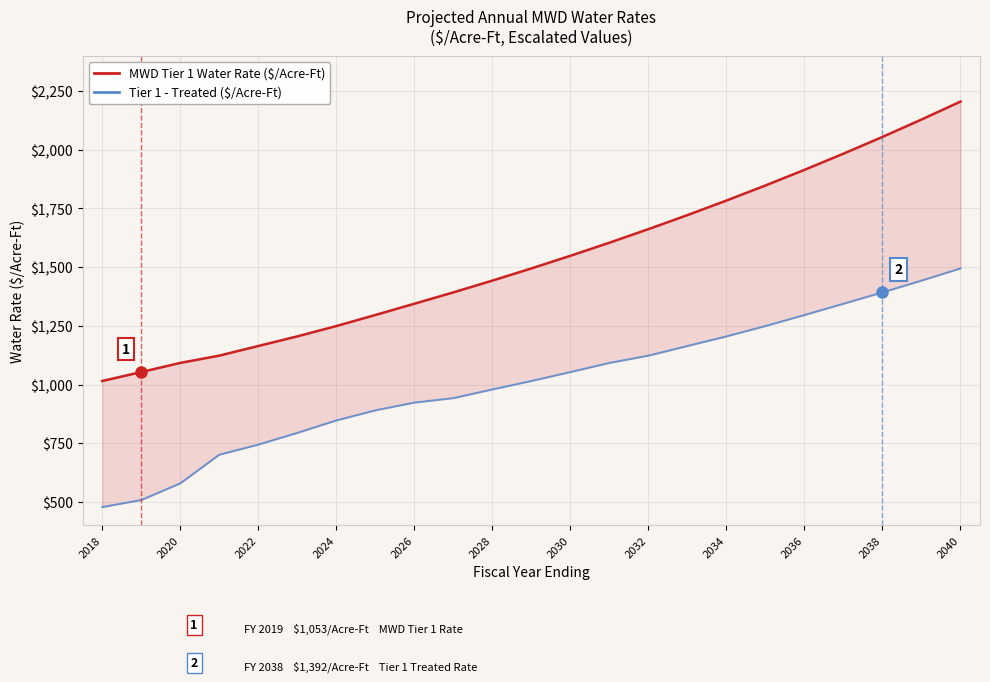

How many data points does each series have?

23